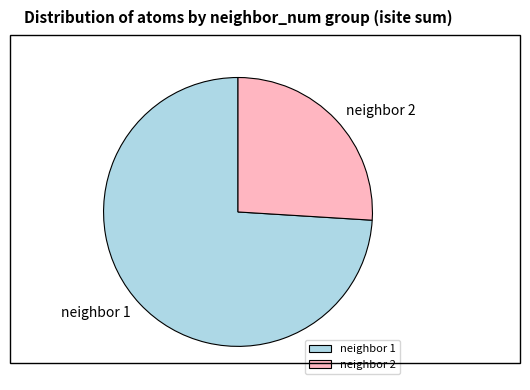

Combined, do neighbor 1 and neighbor 2 account for over 50%?

Yes